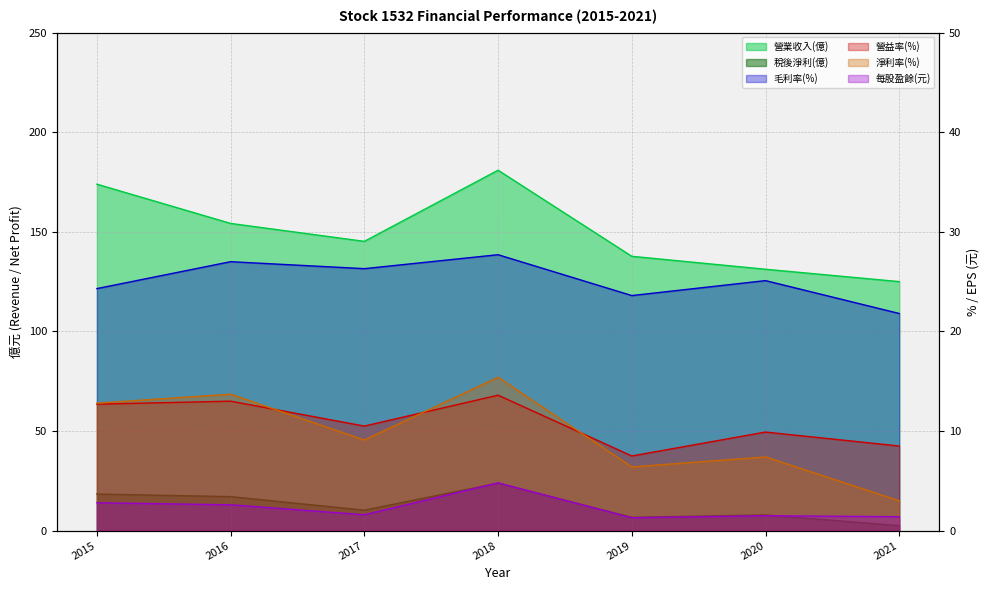

Where is the first local maximum for 淨利率(%)?

2016